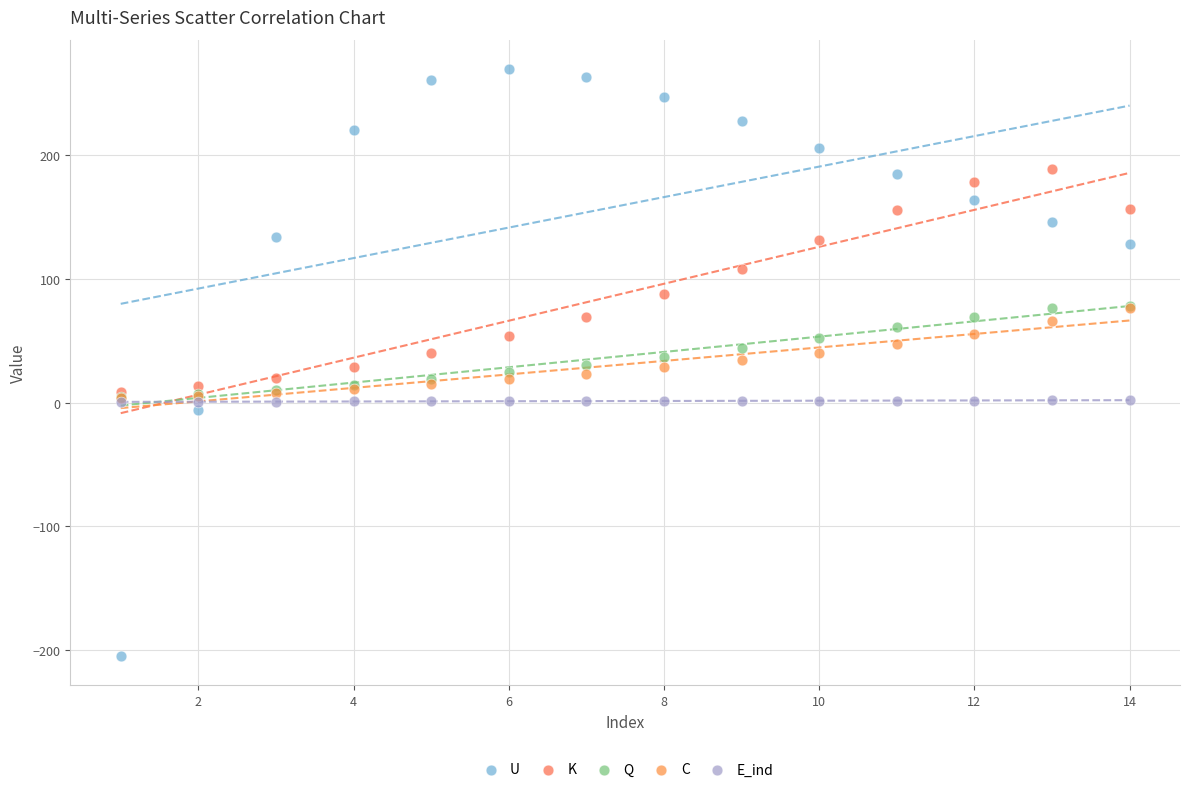

Which series has the largest Y range (max minus min)?

U